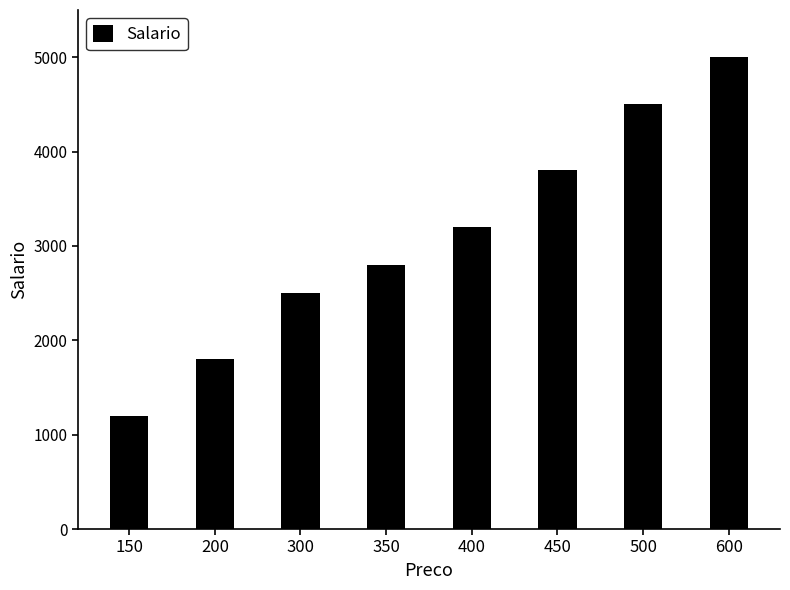

What value does the data have at 300, to the nearest 50?

2500